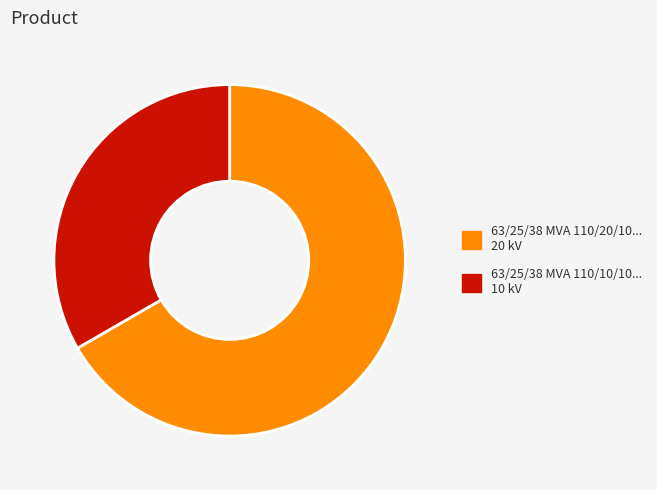

Is there any slice that represents more than half of the pie?

Yes